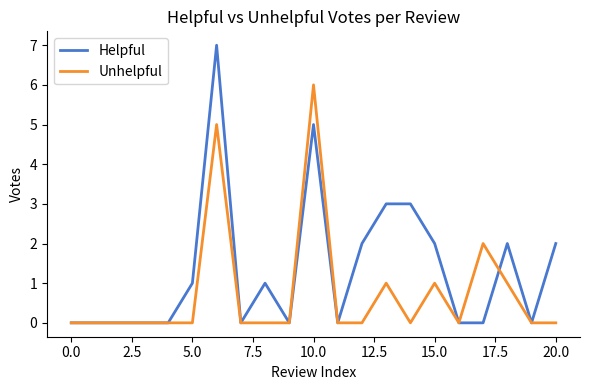

Which series has the widest spread of values?

Helpful